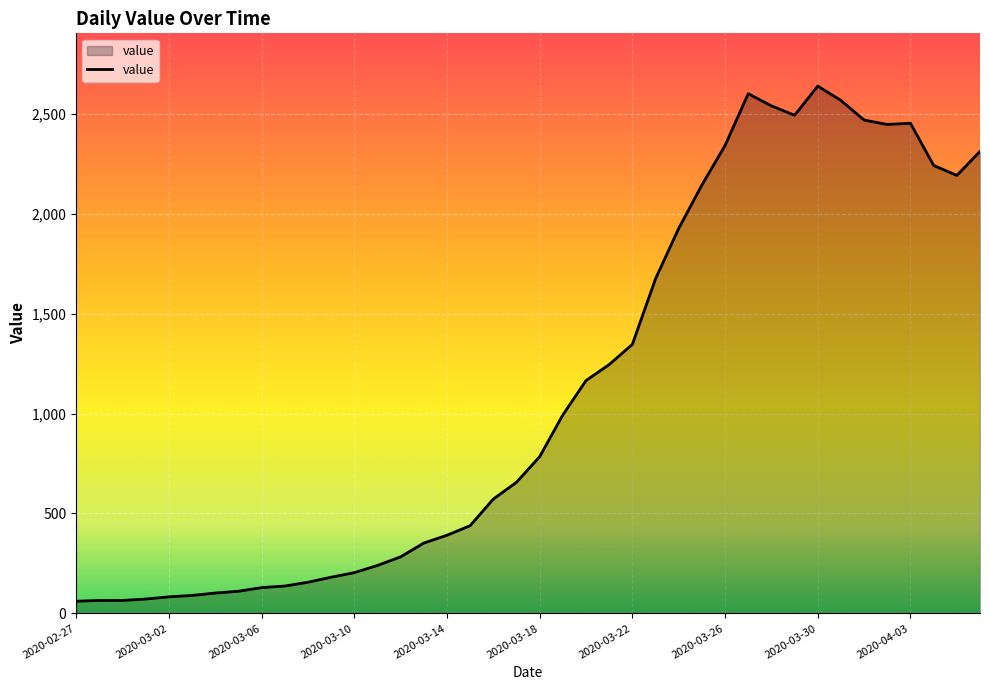

What is the difference between the maximum and minimum values?

2577